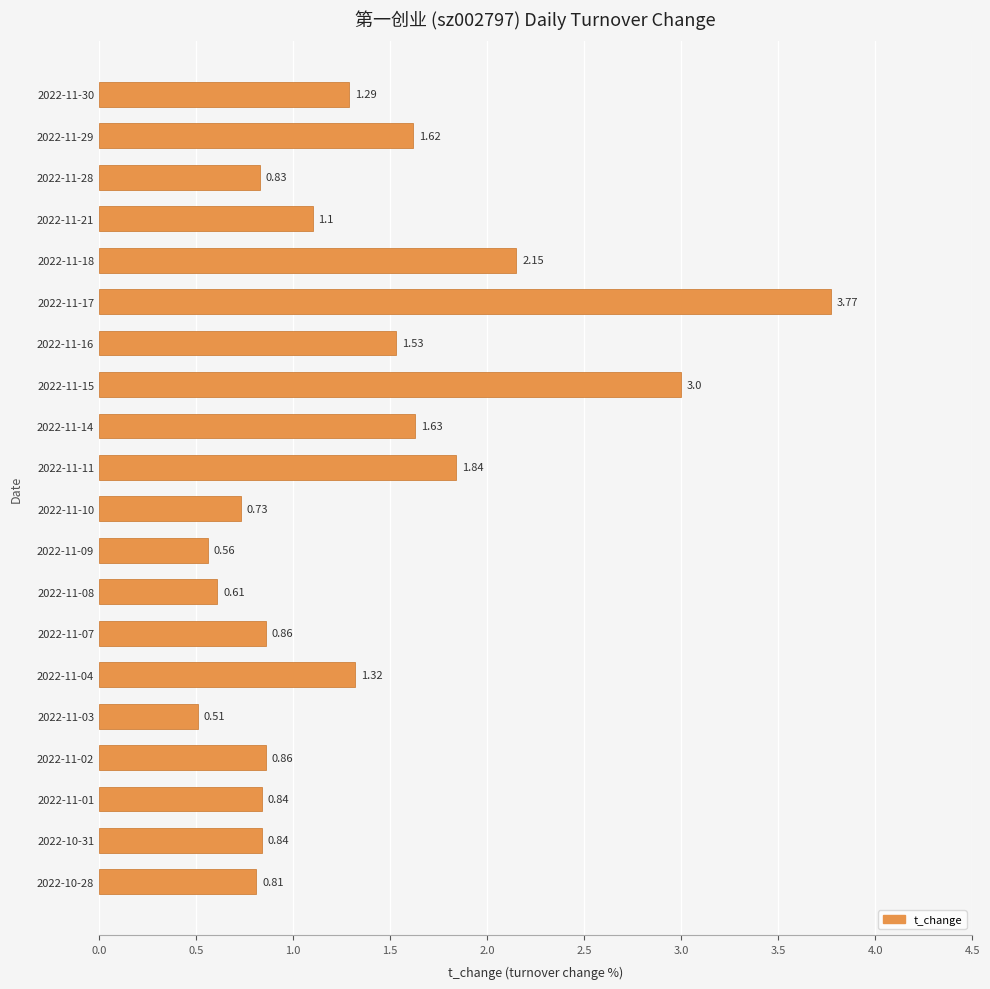

What is the change in value from 2022-11-18 to 2022-11-17?

+1.6